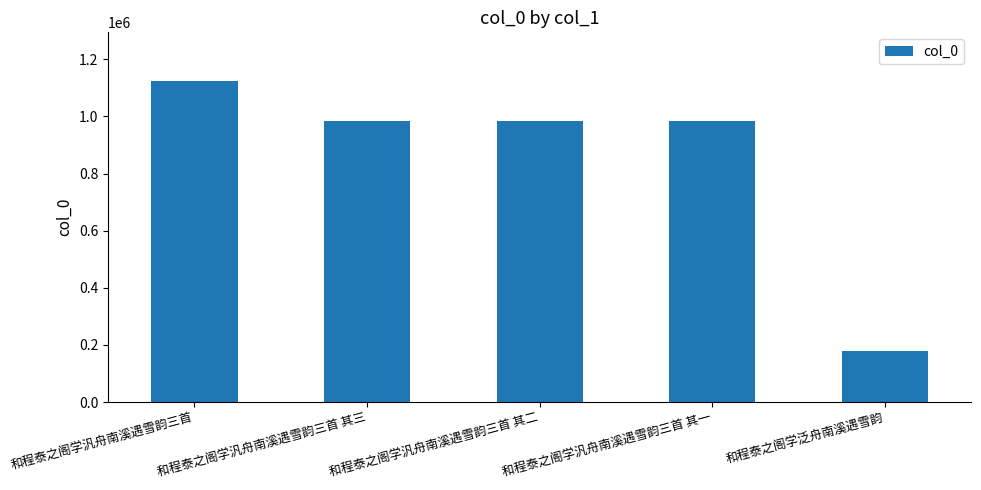

What is the change in value from 和程泰之阁学汎舟南溪遇雪韵三首 其二 to 和程泰之阁学汎舟南溪遇雪韵三首 其一?

+1